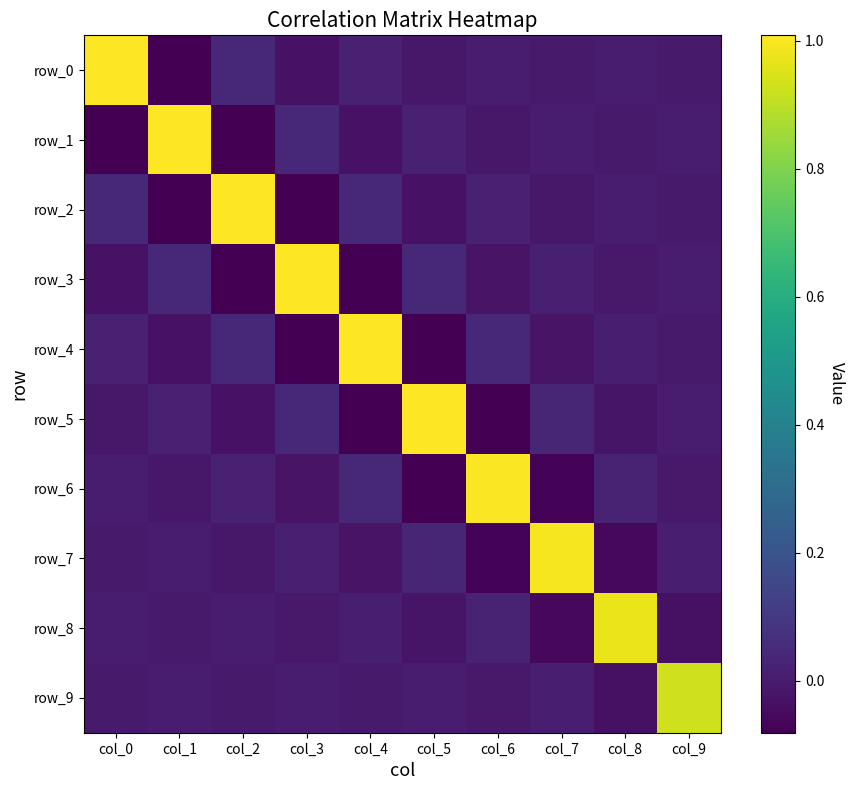

What is the average value of the row_9 series?

0.1